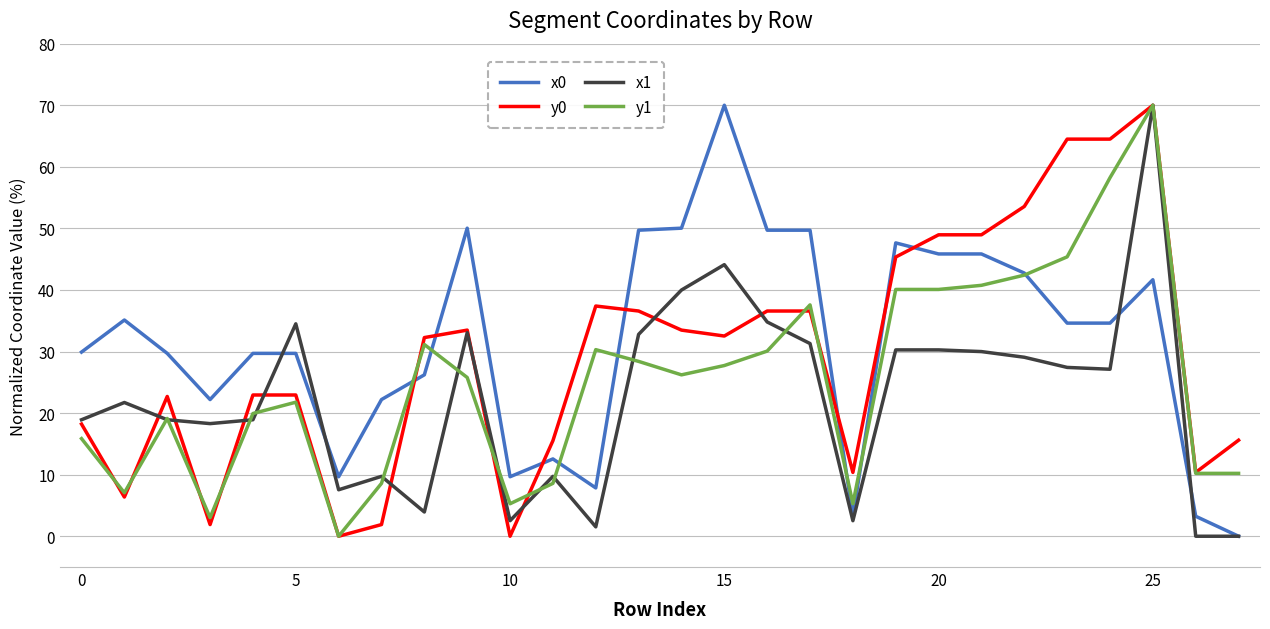

List the series in order of their overall mean, lowest first.

x1, y1, y0, x0